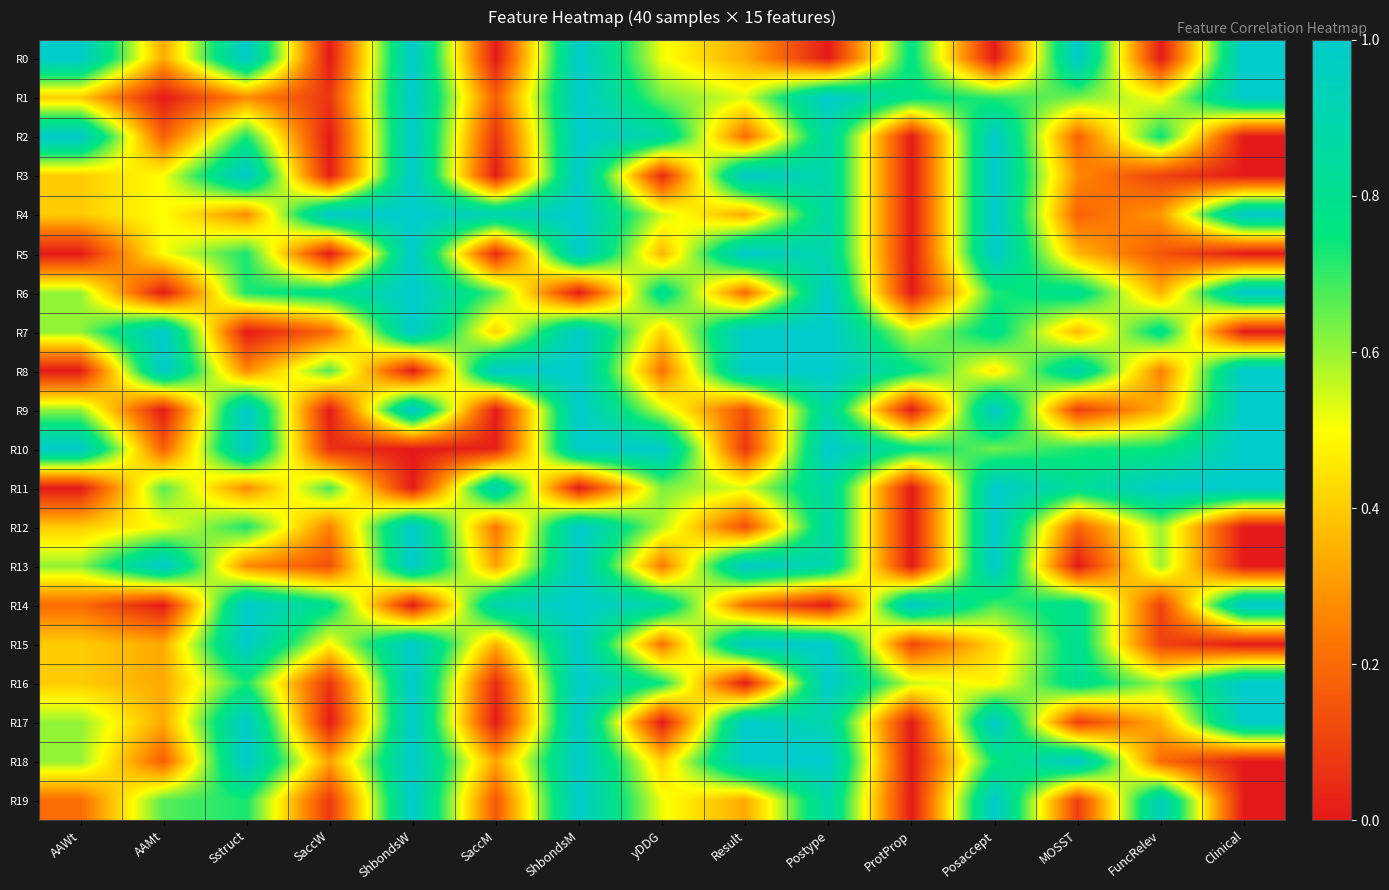

Reading left to right, extract all data points from this chart.

R0: AAWt=1.0	AAMt=0.3	Sstruct=1.0	SaccW=0.0	ShbondsW=1.0	SaccM=0.0	ShbondsM=1.0	yDDG=0.5	Result=0.3	Postype=0.0	ProtProp=0.8	Posaccept=0.0	MOSST=1.0	FuncRelev=0.0	Clinical=1.0
R1: AAWt=0.4	AAMt=0.0	Sstruct=0.3	SaccW=0.1	ShbondsW=1.0	SaccM=0.2	ShbondsM=1.0	yDDG=0.6	Result=0.5	Postype=1.0	ProtProp=0.8	Posaccept=0.7	MOSST=0.6	FuncRelev=0.5	Clinical=1.0
R2: AAWt=1.0	AAMt=0.2	Sstruct=0.7	SaccW=0.0	ShbondsW=1.0	SaccM=0.1	ShbondsM=1.0	yDDG=0.9	Result=0.2	Postype=0.9	ProtProp=0.0	Posaccept=1.0	MOSST=0.2	FuncRelev=0.8	Clinical=0.0
R3: AAWt=0.4	AAMt=0.5	Sstruct=1.0	SaccW=0.0	ShbondsW=1.0	SaccM=0.0	ShbondsM=1.0	yDDG=0.0	Result=1.0	Postype=0.9	ProtProp=0.0	Posaccept=1.0	MOSST=0.3	FuncRelev=0.1	Clinical=0.0
R4: AAWt=0.4	AAMt=0.5	Sstruct=0.3	SaccW=1.0	ShbondsW=1.0	SaccM=0.9	ShbondsM=1.0	yDDG=0.6	Result=0.3	Postype=0.9	ProtProp=0.0	Posaccept=1.0	MOSST=0.2	FuncRelev=0.3	Clinical=1.0
R5: AAWt=0.0	AAMt=0.5	Sstruct=0.7	SaccW=0.0	ShbondsW=1.0	SaccM=0.0	ShbondsM=1.0	yDDG=0.4	Result=1.0	Postype=0.9	ProtProp=0.0	Posaccept=1.0	MOSST=0.4	FuncRelev=0.1	Clinical=0.0
R6: AAWt=0.6	AAMt=0.0	Sstruct=0.7	SaccW=0.8	ShbondsW=1.0	SaccM=0.7	ShbondsM=0.0	yDDG=0.8	Result=0.2	Postype=1.0	ProtProp=0.0	Posaccept=0.7	MOSST=0.8	FuncRelev=0.3	Clinical=1.0
R7: AAWt=0.6	AAMt=1.0	Sstruct=0.0	SaccW=0.2	ShbondsW=1.0	SaccM=0.4	ShbondsM=1.0	yDDG=0.4	Result=1.0	Postype=1.0	ProtProp=0.6	Posaccept=0.8	MOSST=0.4	FuncRelev=0.8	Clinical=0.0
R8: AAWt=0.0	AAMt=1.0	Sstruct=0.3	SaccW=0.7	ShbondsW=0.0	SaccM=1.0	ShbondsM=1.0	yDDG=0.2	Result=1.0	Postype=1.0	ProtProp=0.8	Posaccept=0.5	MOSST=0.9	FuncRelev=0.2	Clinical=1.0
R9: AAWt=0.6	AAMt=0.0	Sstruct=1.0	SaccW=0.0	ShbondsW=1.0	SaccM=0.0	ShbondsM=1.0	yDDG=0.6	Result=0.1	Postype=0.9	ProtProp=0.0	Posaccept=1.0	MOSST=0.1	FuncRelev=0.3	Clinical=1.0
R10: AAWt=1.0	AAMt=0.2	Sstruct=1.0	SaccW=0.1	ShbondsW=0.0	SaccM=0.0	ShbondsM=1.0	yDDG=1.0	Result=0.1	Postype=1.0	ProtProp=0.8	Posaccept=0.6	MOSST=0.7	FuncRelev=0.8	Clinical=1.0
R11: AAWt=0.0	AAMt=0.7	Sstruct=0.3	SaccW=0.7	ShbondsW=0.0	SaccM=0.9	ShbondsM=0.0	yDDG=0.6	Result=0.5	Postype=0.9	ProtProp=0.0	Posaccept=1.0	MOSST=0.8	FuncRelev=1.0	Clinical=1.0
R12: AAWt=0.4	AAMt=0.5	Sstruct=0.7	SaccW=0.3	ShbondsW=1.0	SaccM=0.2	ShbondsM=1.0	yDDG=0.6	Result=0.1	Postype=0.9	ProtProp=0.0	Posaccept=1.0	MOSST=0.2	FuncRelev=0.6	Clinical=0.0
R13: AAWt=0.6	AAMt=1.0	Sstruct=0.3	SaccW=0.1	ShbondsW=1.0	SaccM=0.3	ShbondsM=1.0	yDDG=0.2	Result=1.0	Postype=0.9	ProtProp=0.0	Posaccept=1.0	MOSST=0.0	FuncRelev=0.6	Clinical=0.0
R14: AAWt=0.2	AAMt=0.0	Sstruct=1.0	SaccW=0.8	ShbondsW=0.0	SaccM=0.9	ShbondsM=1.0	yDDG=0.9	Result=0.2	Postype=0.0	ProtProp=1.0	Posaccept=0.7	MOSST=0.8	FuncRelev=0.1	Clinical=1.0
R15: AAWt=0.4	AAMt=0.3	Sstruct=1.0	SaccW=0.5	ShbondsW=1.0	SaccM=0.4	ShbondsM=1.0	yDDG=0.2	Result=1.0	Postype=1.0	ProtProp=0.1	Posaccept=0.4	MOSST=0.8	FuncRelev=0.1	Clinical=0.0
R16: AAWt=0.4	AAMt=0.3	Sstruct=0.7	SaccW=0.1	ShbondsW=1.0	SaccM=0.0	ShbondsM=1.0	yDDG=0.7	Result=0.0	Postype=1.0	ProtProp=0.6	Posaccept=0.5	MOSST=0.8	FuncRelev=0.6	Clinical=1.0
R17: AAWt=0.6	AAMt=0.3	Sstruct=1.0	SaccW=0.0	ShbondsW=1.0	SaccM=0.0	ShbondsM=1.0	yDDG=0.0	Result=1.0	Postype=0.9	ProtProp=0.0	Posaccept=1.0	MOSST=0.1	FuncRelev=0.3	Clinical=1.0
R18: AAWt=0.6	AAMt=0.2	Sstruct=1.0	SaccW=0.3	ShbondsW=1.0	SaccM=0.3	ShbondsM=1.0	yDDG=0.4	Result=1.0	Postype=1.0	ProtProp=0.0	Posaccept=0.7	MOSST=1.0	FuncRelev=0.2	Clinical=0.0
R19: AAWt=0.2	AAMt=0.7	Sstruct=0.7	SaccW=0.1	ShbondsW=1.0	SaccM=0.2	ShbondsM=1.0	yDDG=0.5	Result=0.3	Postype=0.9	ProtProp=0.0	Posaccept=1.0	MOSST=0.1	FuncRelev=0.9	Clinical=0.0